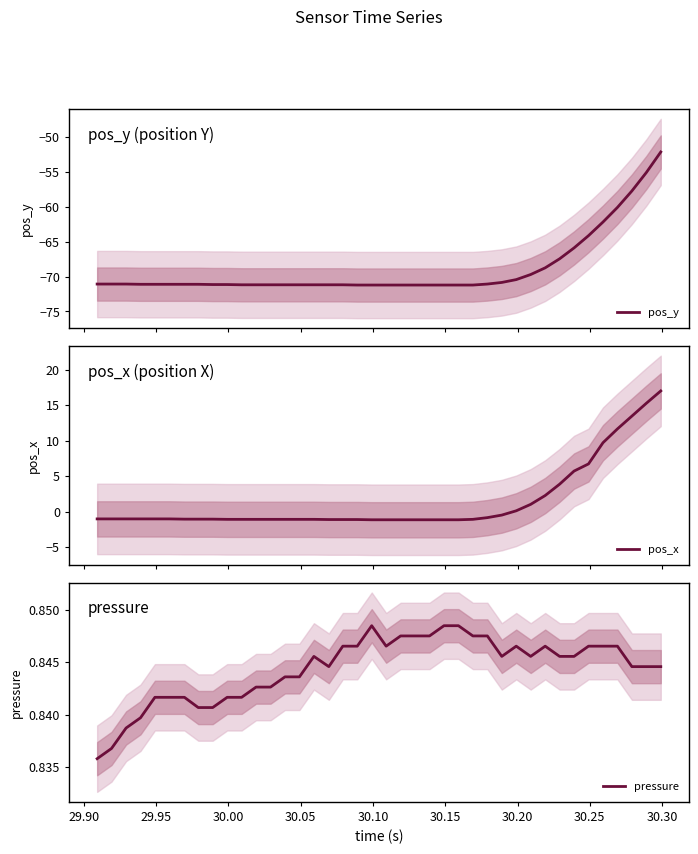

What is the minimum value for pos_y?

-71.2